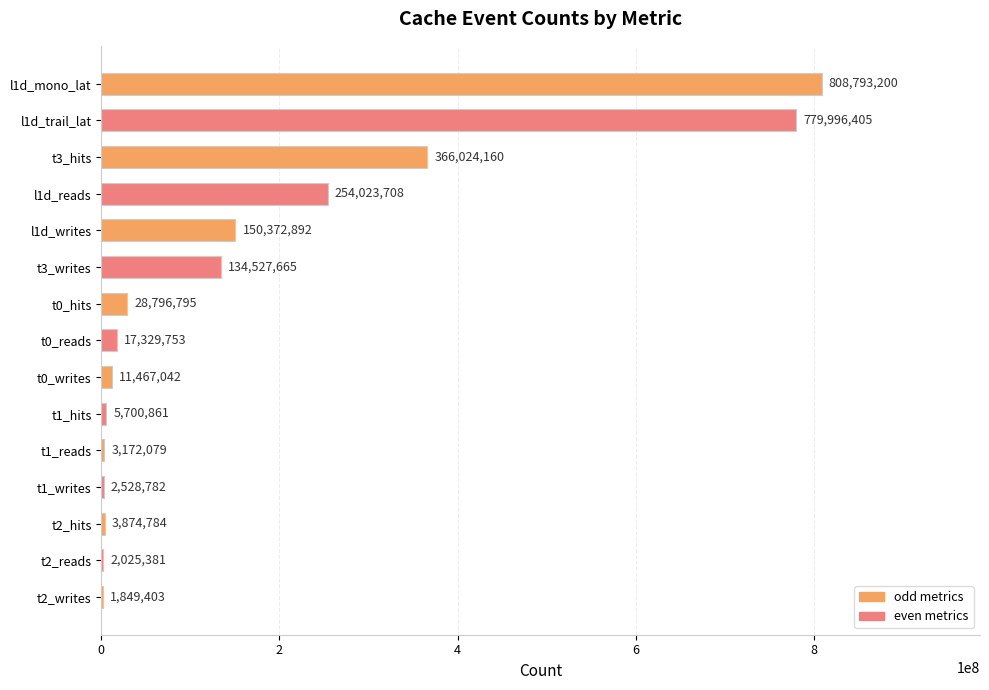

What is the approximate value at t0_reads, to the nearest 10?

17329750